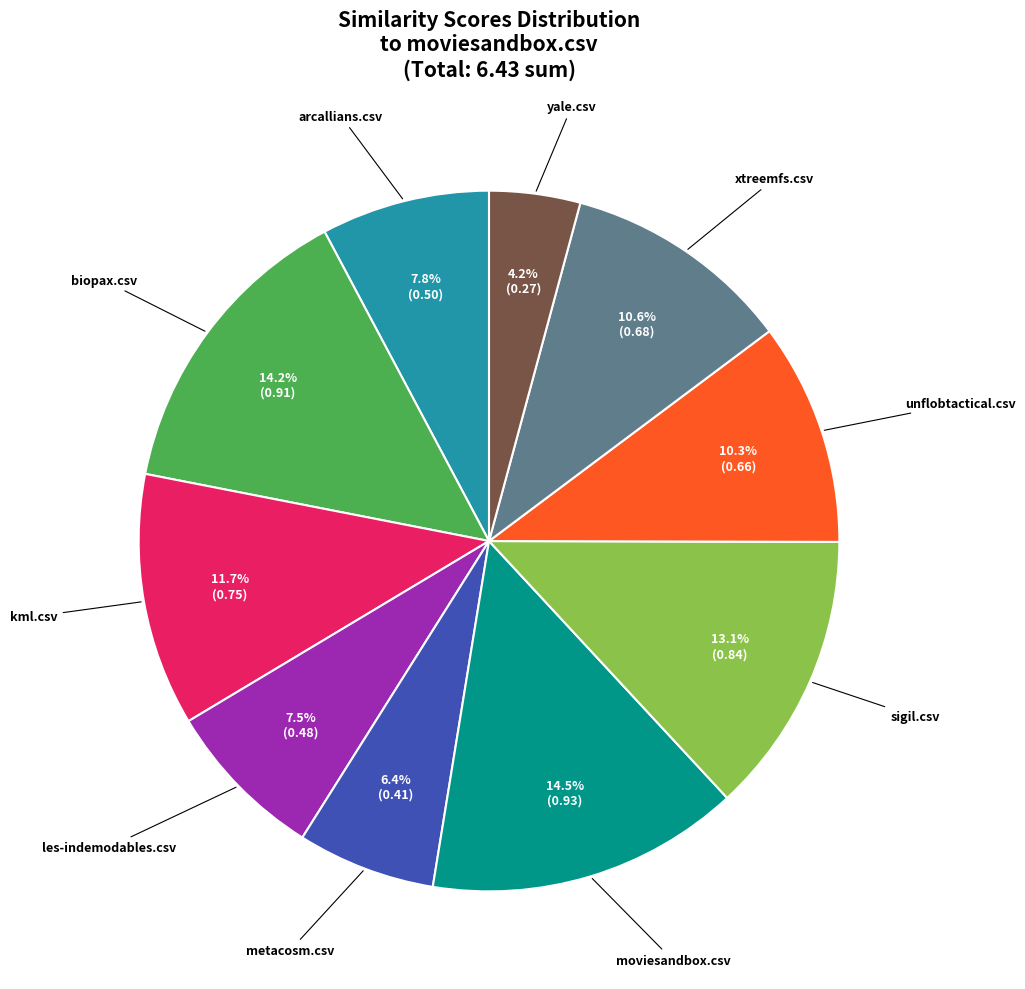

Count the number of slices in the pie.

10